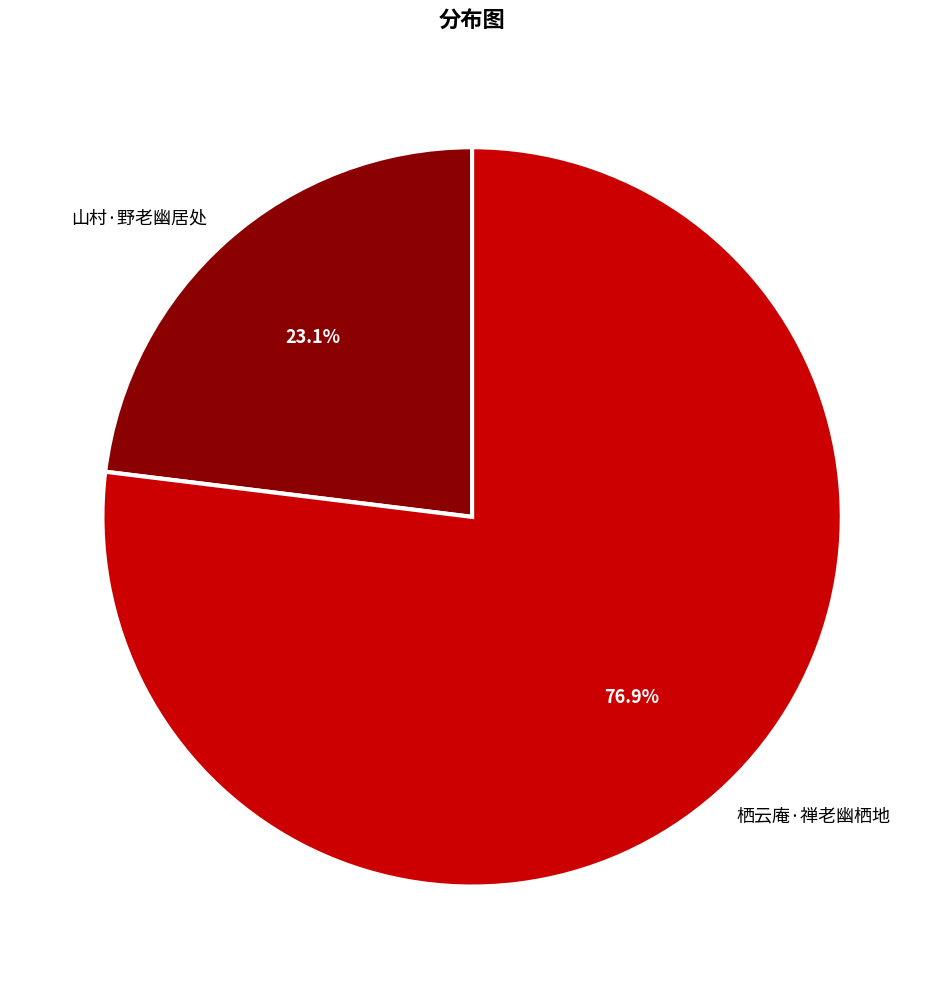

Is it true that 山村·野老幽居处 is 23% of the pie?

True